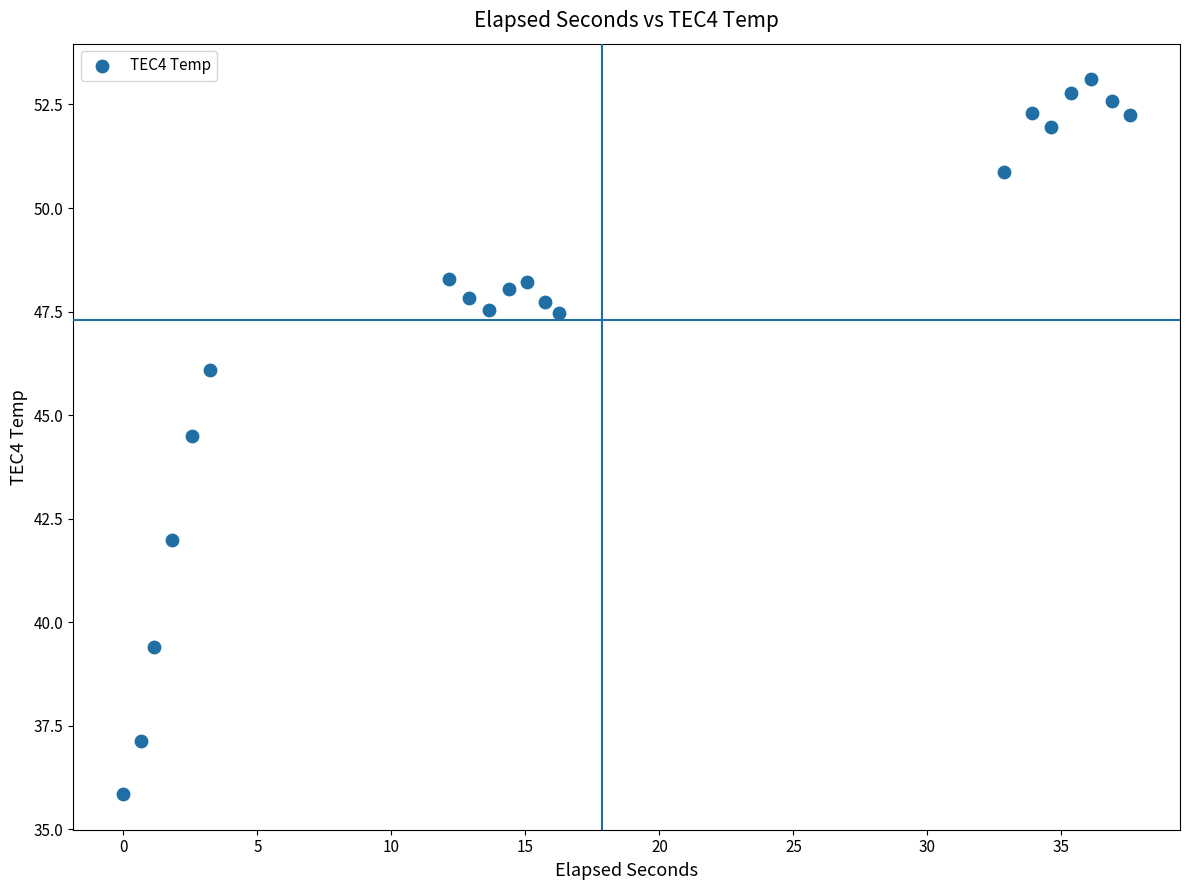

What is the range of Y values (max minus min)?

17.2